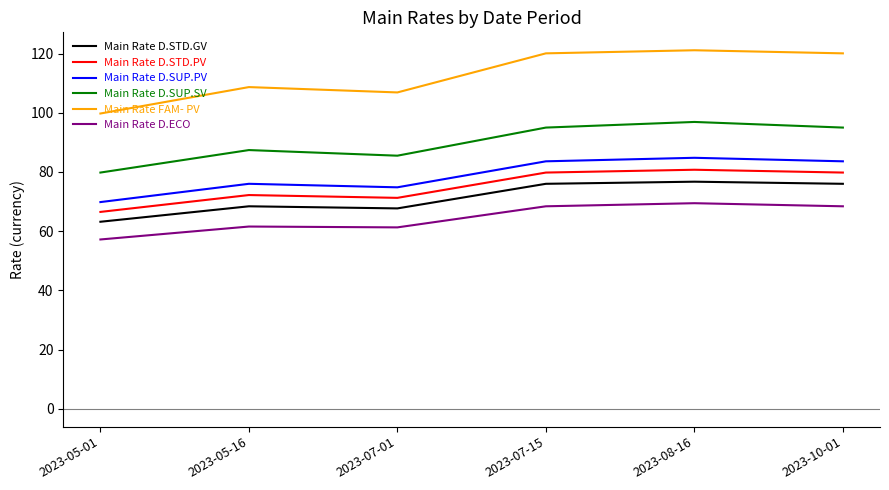

True or false: Main Rate D.STD.PV and Main Rate FAM- PV cross at least once.

False